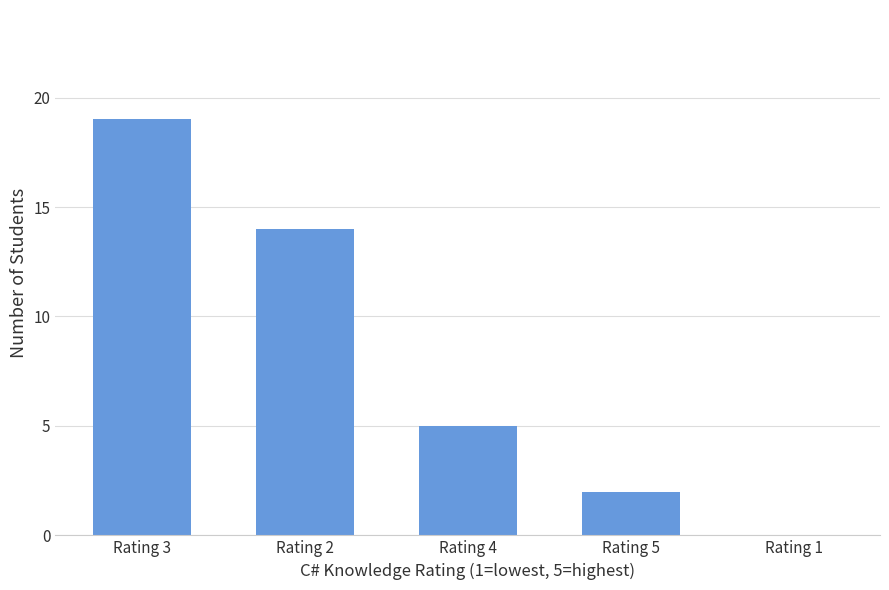

Reading left to right, list all the values displayed in this chart.

Rating 3=19	Rating 2=14	Rating 4=5	Rating 5=2	Rating 1=0